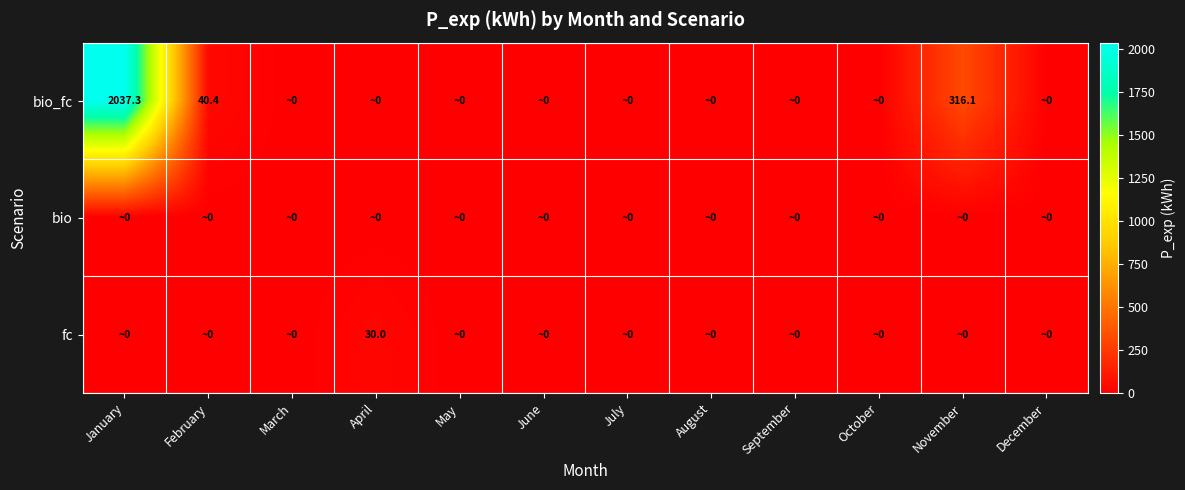

True or false: bio_fc has a value of 2037.3 at January.

True